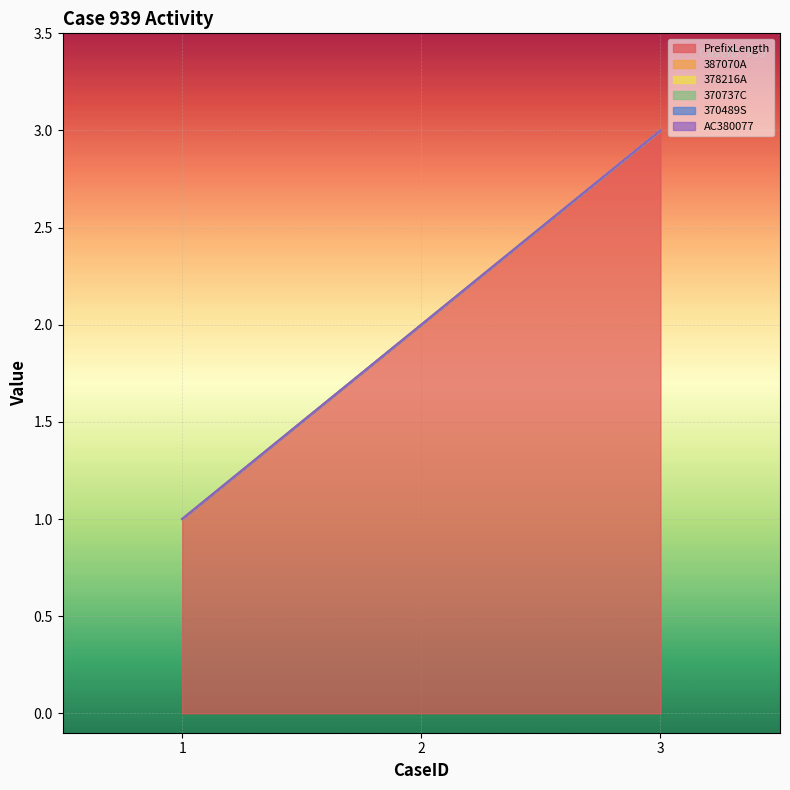

What are all the series names shown in the legend?

PrefixLength, 387070A, 378216A, 370737C, 370489S, AC380077